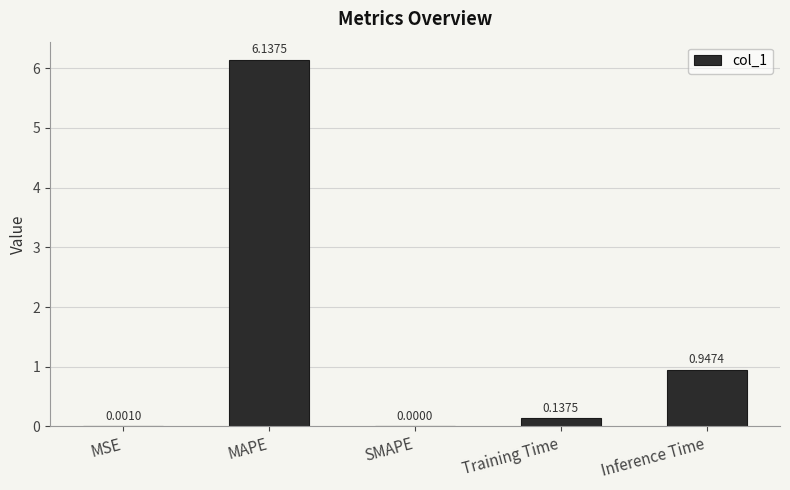

How many distinct data groups are displayed?

1